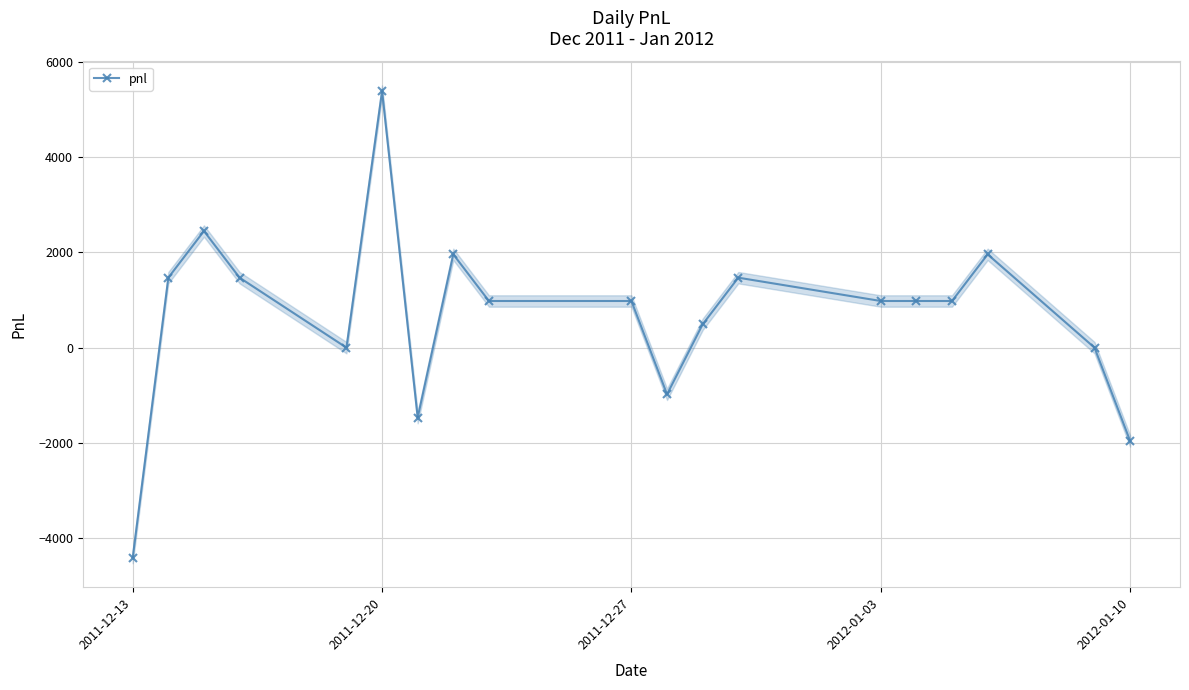

True or false: pnl has more than 1 interior local peaks.

True